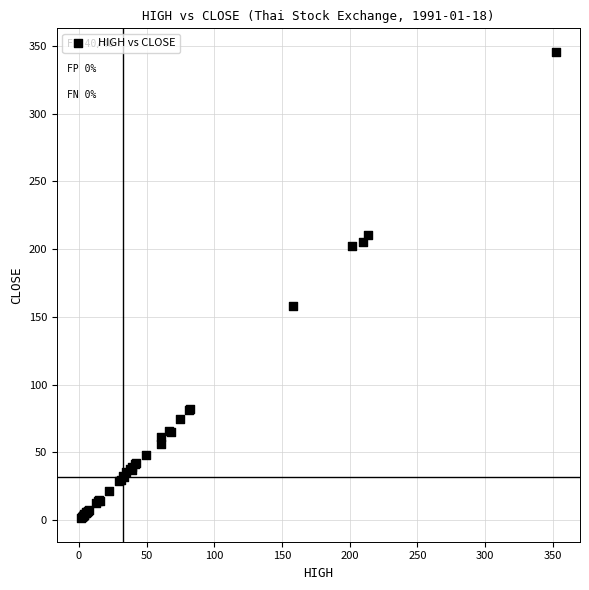

What Y value in the scatter plot is closest to 173?

157.8